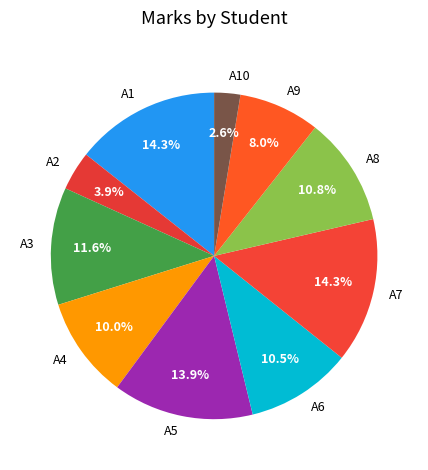

To the nearest percent, what is the combined percentage of A9 and A4?

18%